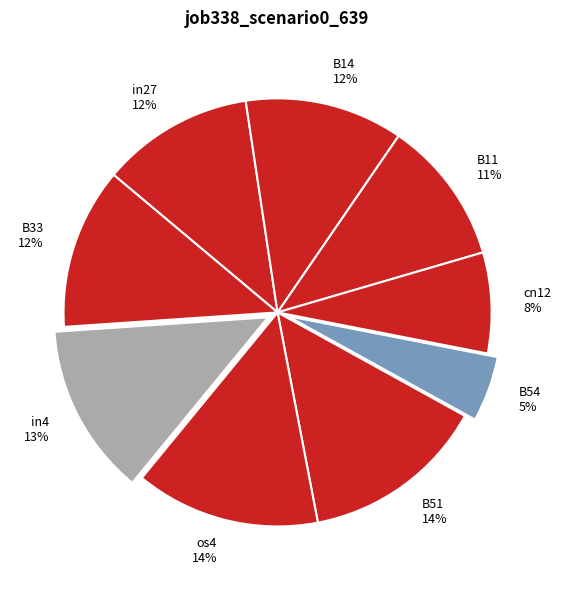

Combined, do cn12 and B11 account for over 50%?

No